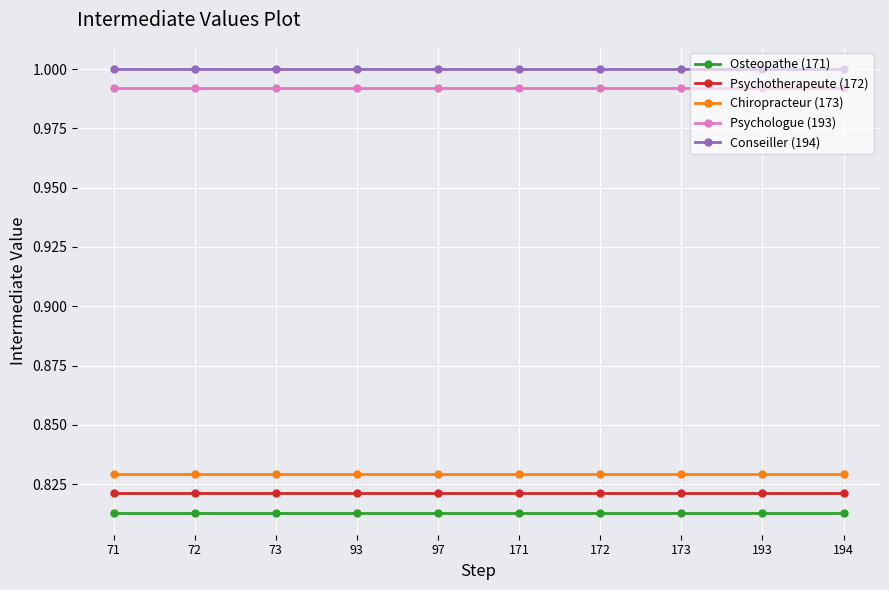

True or false: Osteopathe (171) and Psychotherapeute (172) intersect in this chart.

False